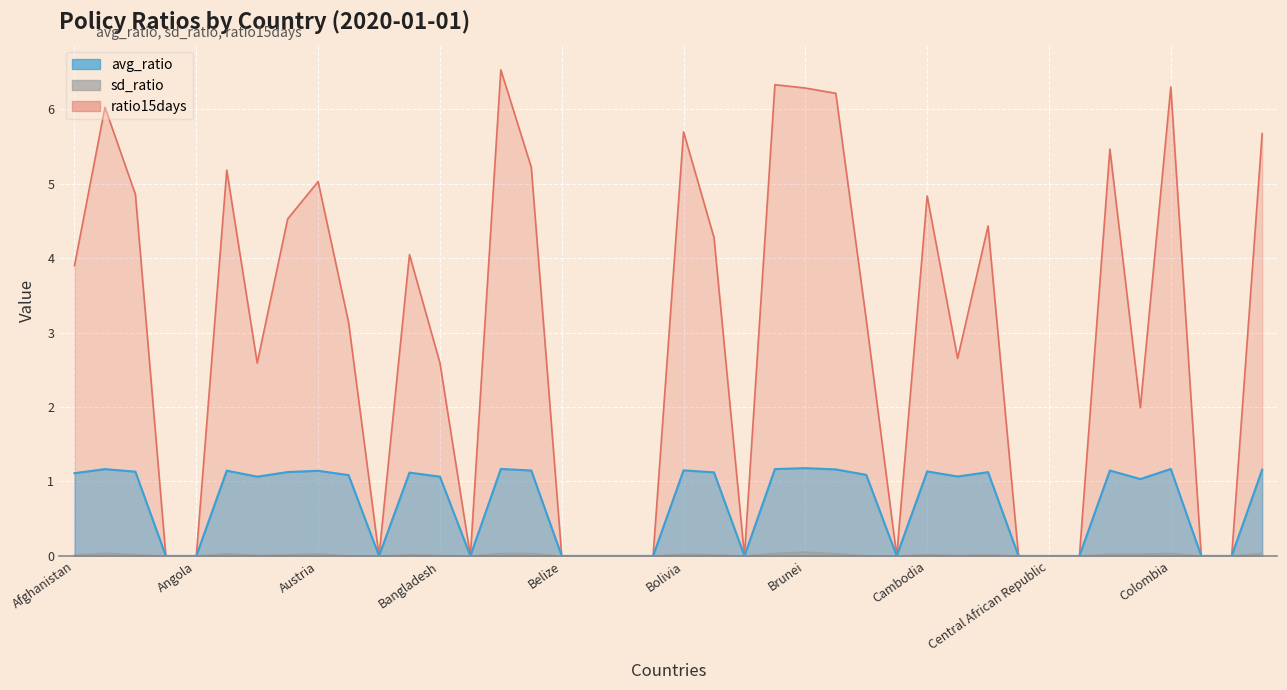

What are all the series names shown in the legend?

avg_ratio, sd_ratio, ratio15days